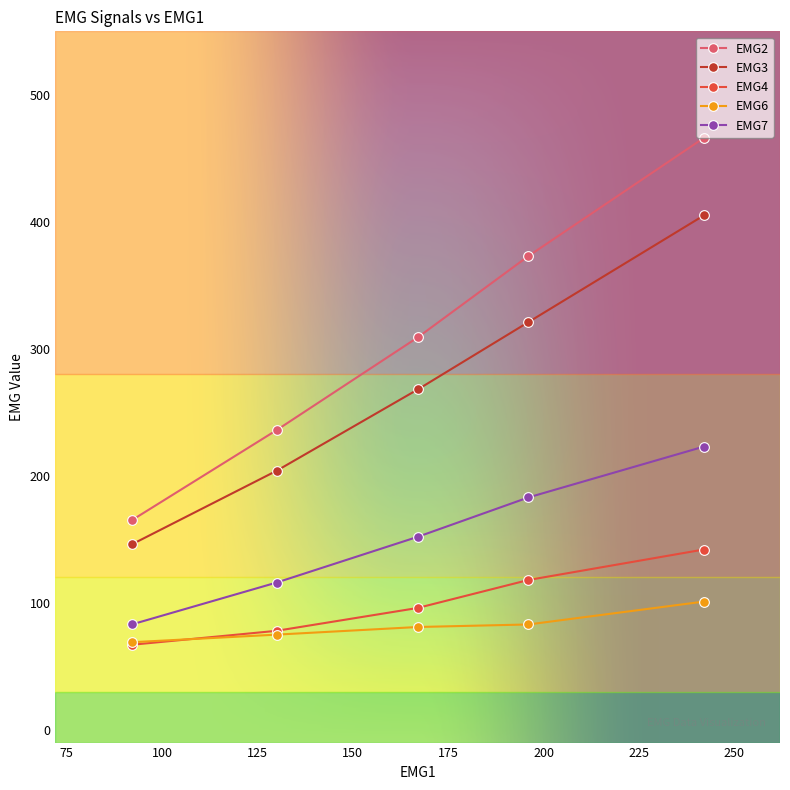

What is the average value of the EMG7 series?

151